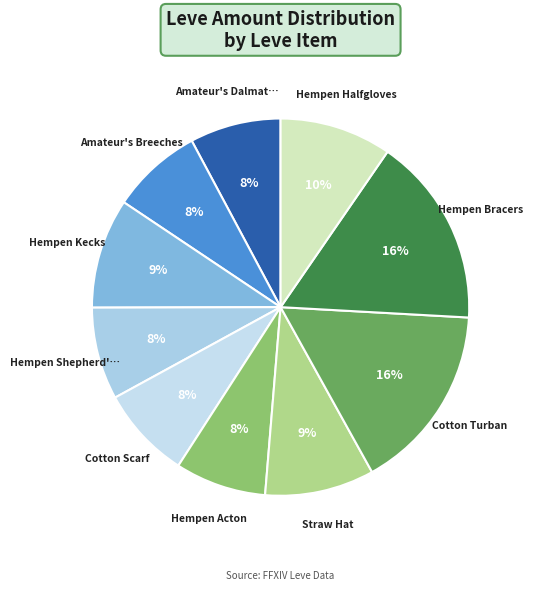

Rank the categories by value from highest to lowest.

Hempen Bracers, Cotton Turban, Hempen Halfgloves, Hempen Kecks, Straw Hat, Hempen Shepherd's Tunic, Cotton Scarf, Amateur's Dalmatica, Amateur's Breeches, Hempen Acton